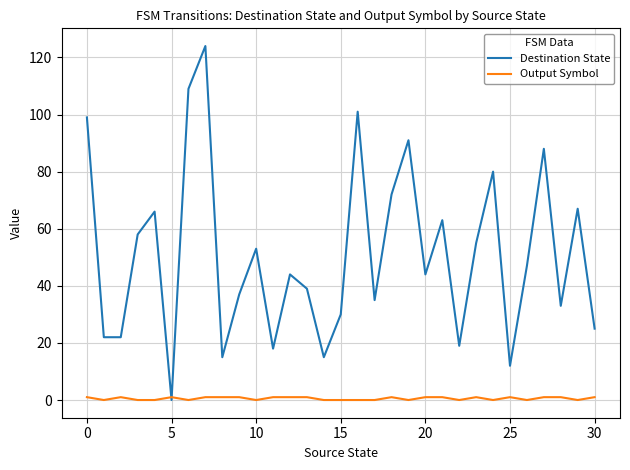

How many interior local peaks does the Destination State series have?

10